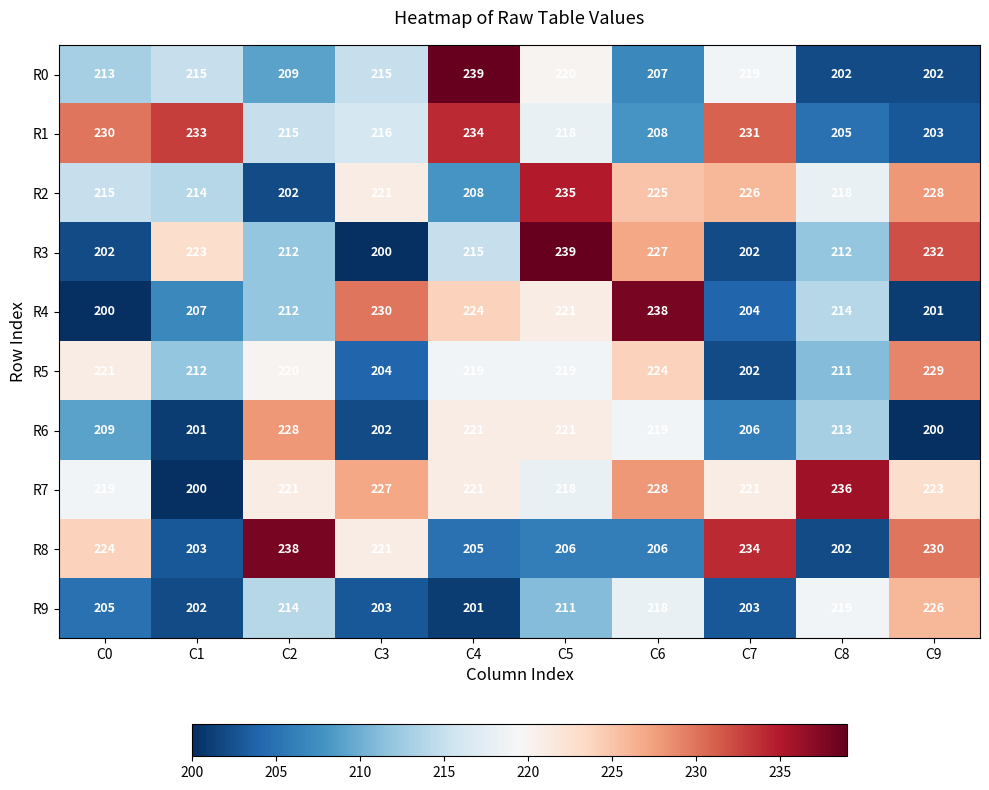

What is the approximate value of R0 at C9?

202